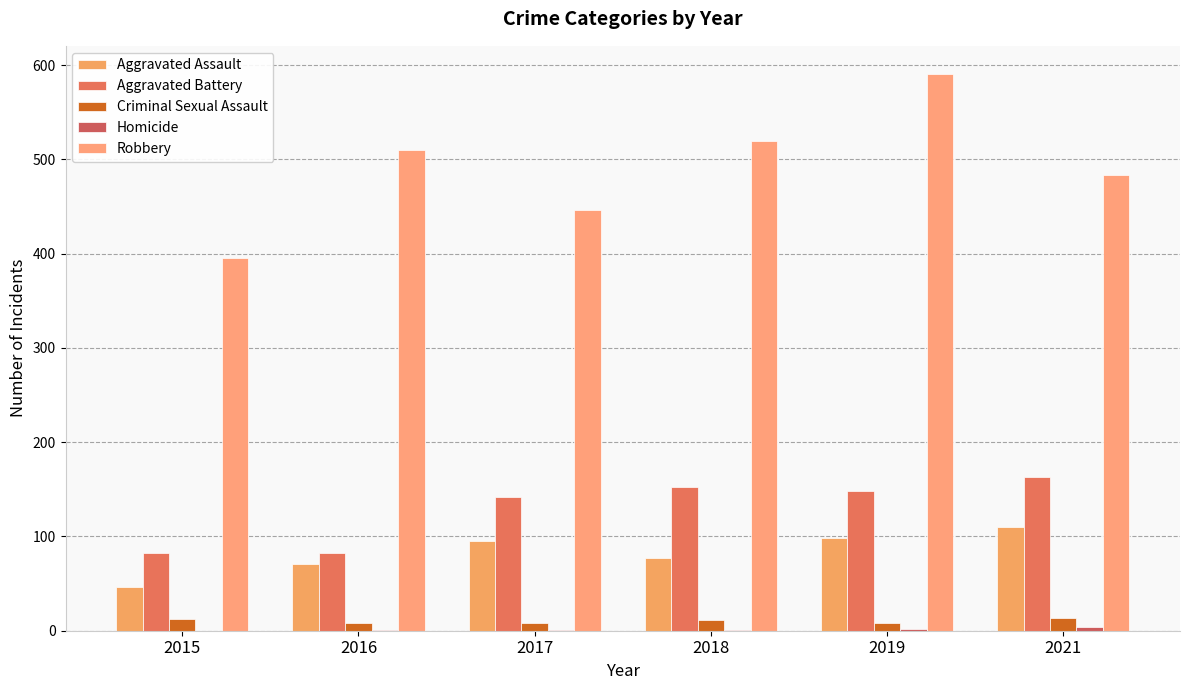

Which category has the highest value across all series?

2019